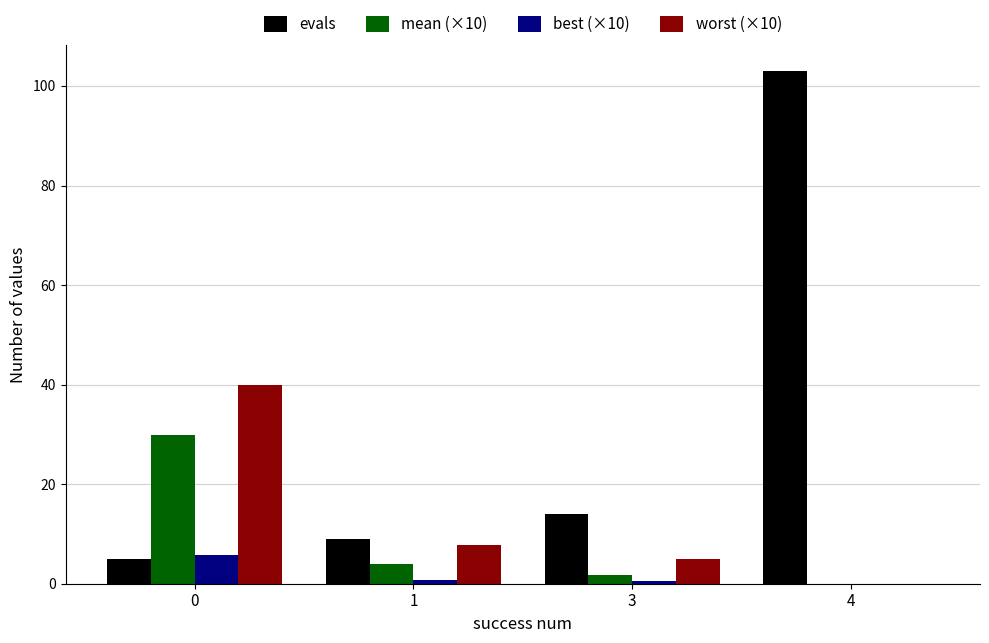

How many values in the mean (×10) series exceed 3?

2